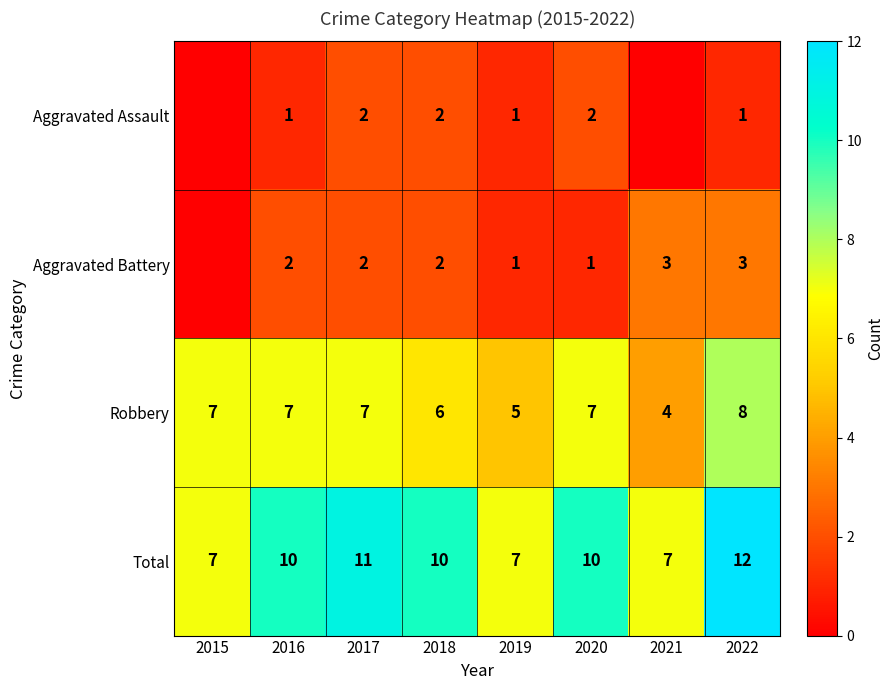

At which category is the sum across all series the highest?

2022